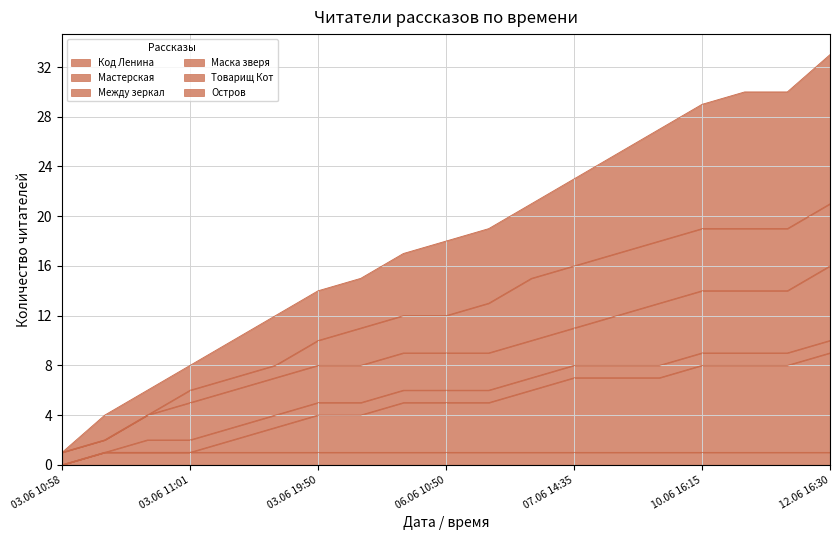

True or false: Мастерская and Остров cross at least once.

False